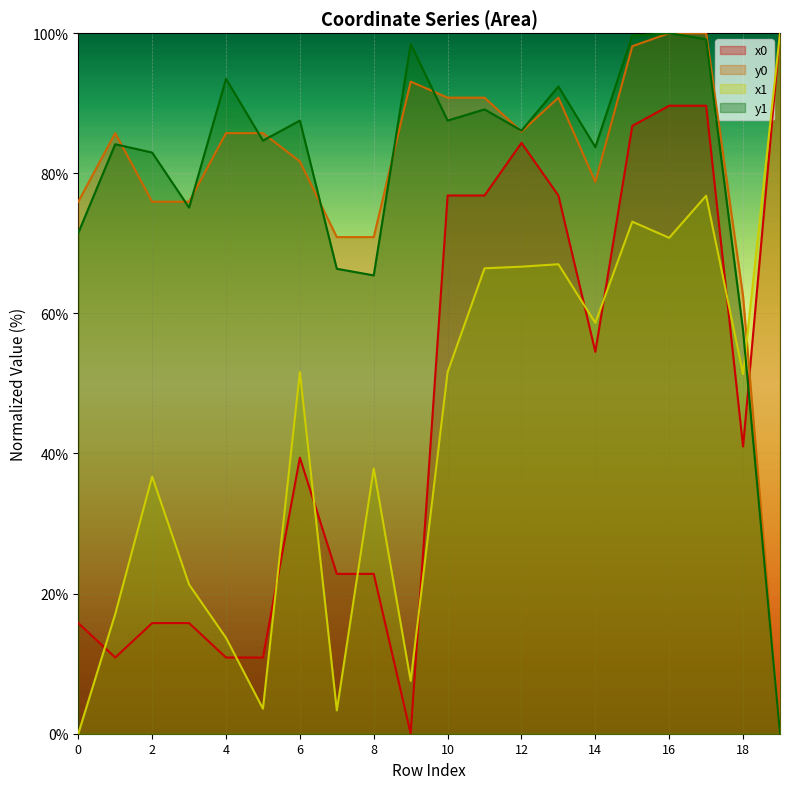

How many data points in x0 are less than 40?

10